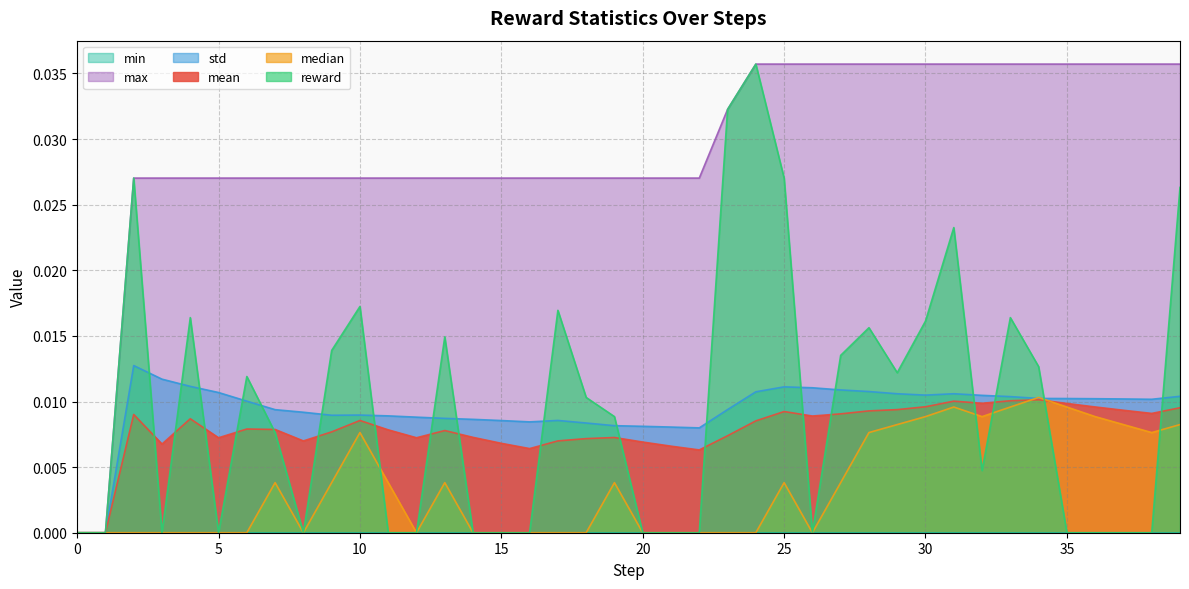

True or false: reward has more than 1 points higher than both neighbors.

True